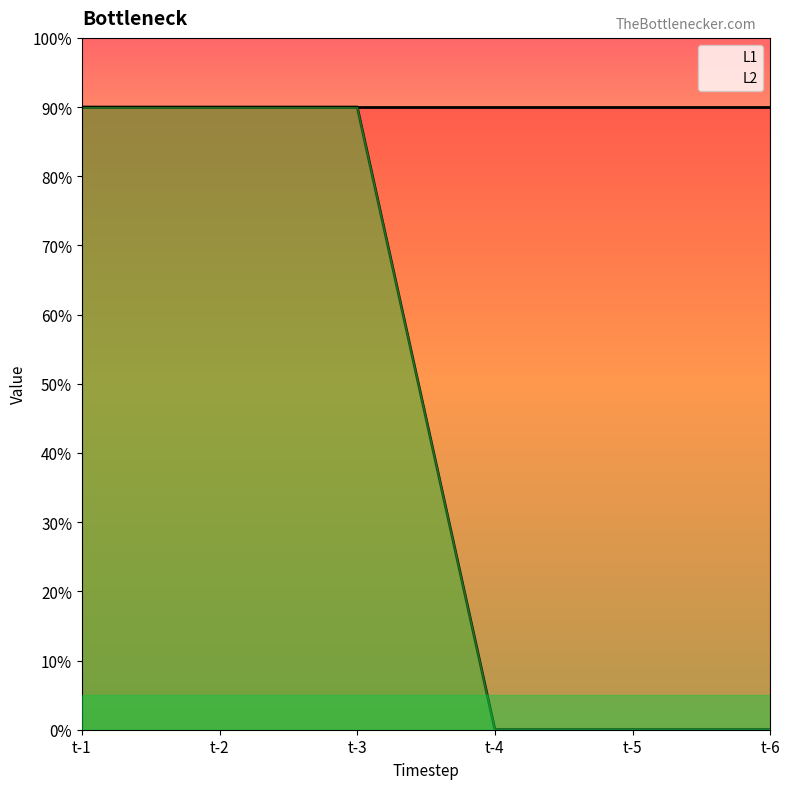

Rank the categories by value from lowest to highest.

t-4, t-5, t-6, t-1, t-2, t-3